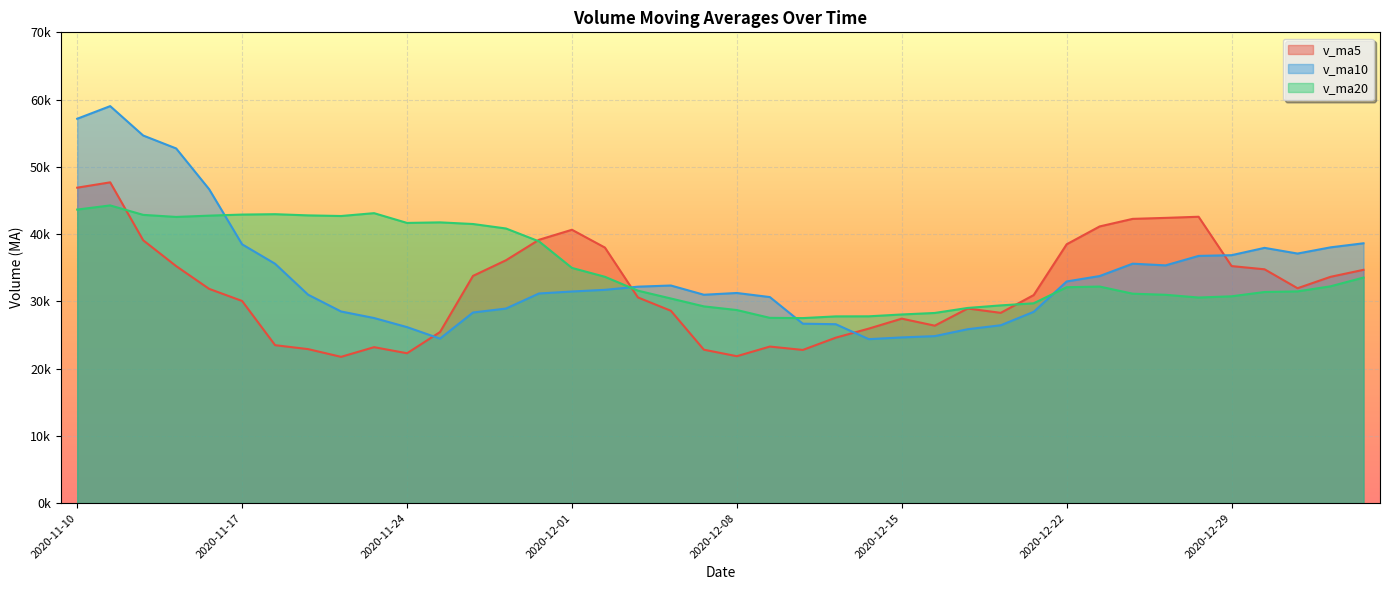

Which series has the widest spread of values?

v_ma10